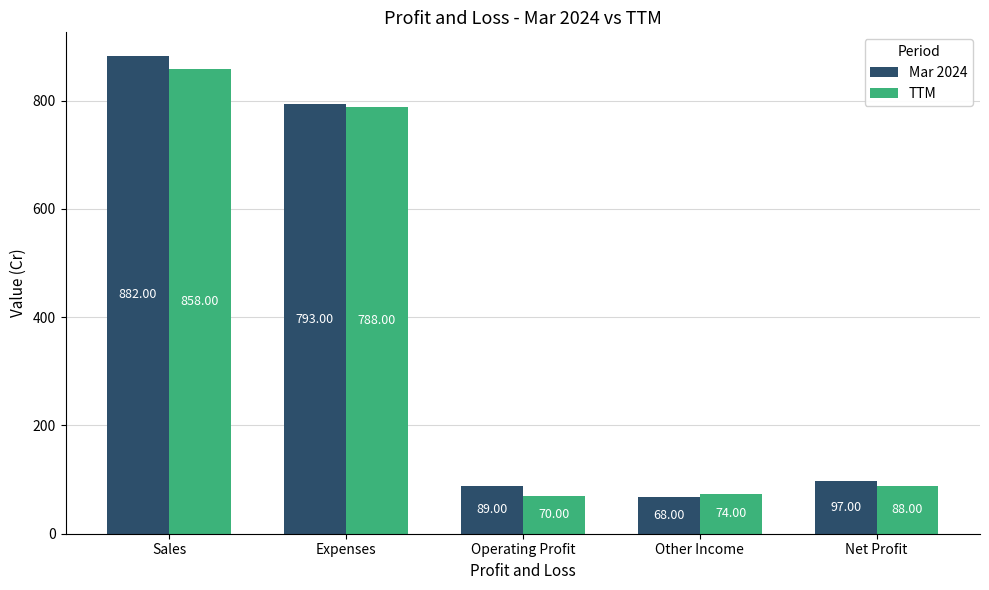

The value of Mar 2024 at Operating Profit is 89. True or false?

True